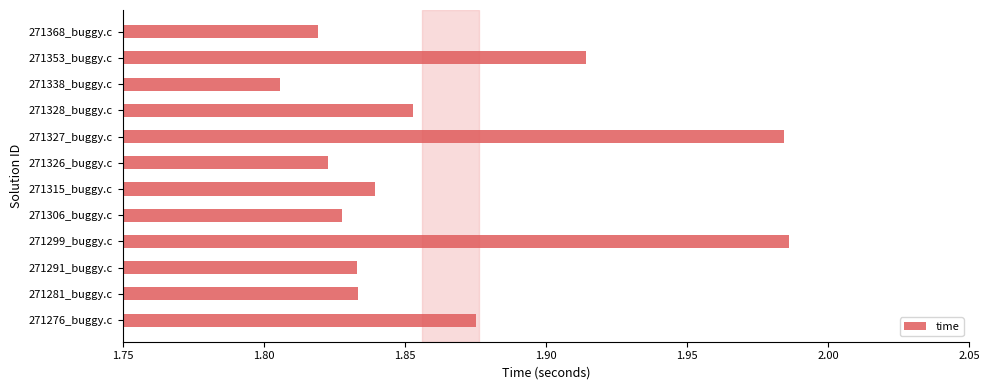

The chart shows a value of 0.9 at 271276_buggy.c. True or false?

False